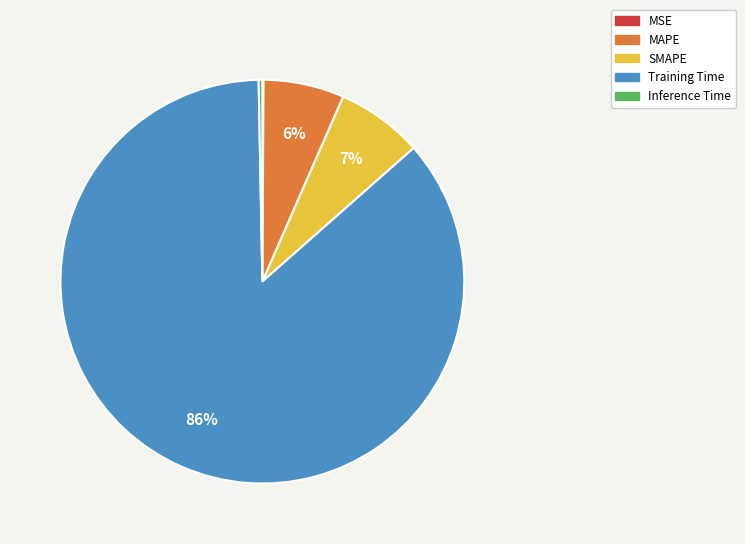

Is Inference Time the majority of the pie?

No